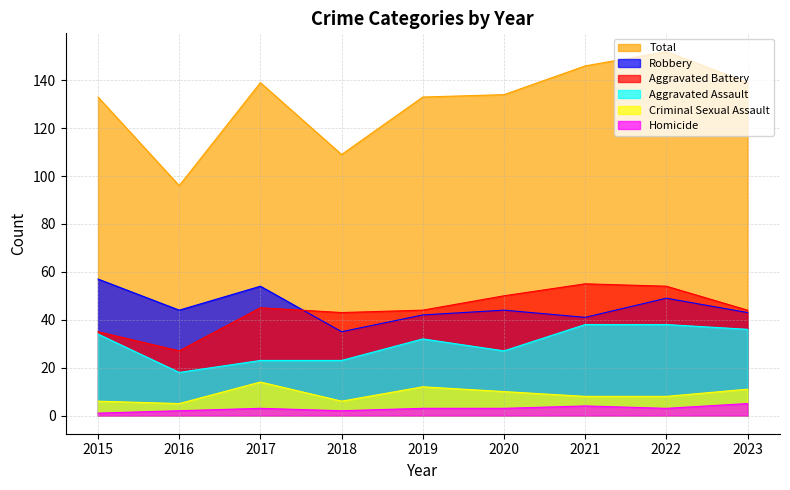

At which category does Homicide reach its first local valley?

2018